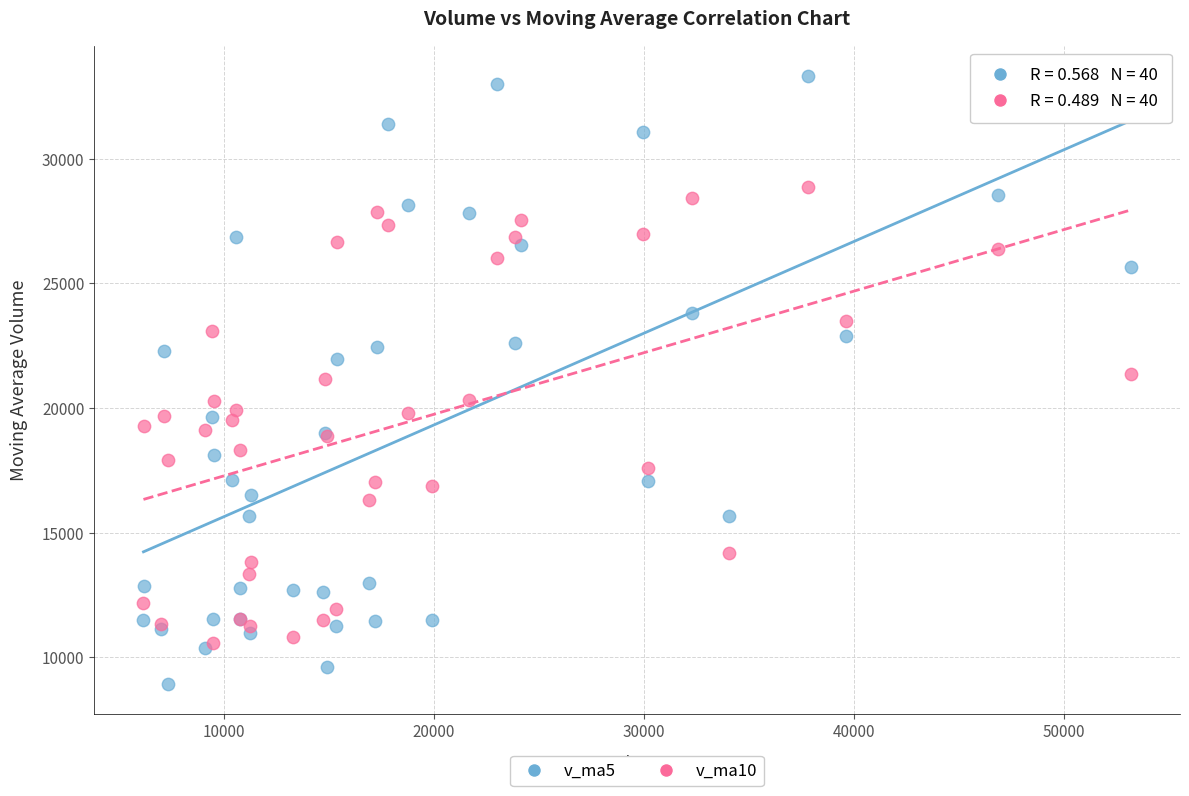

Which series contains the highest Y value?

v_ma5